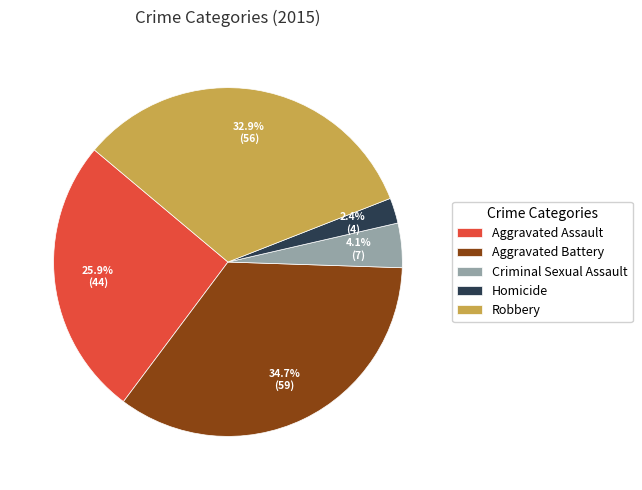

To the nearest percent, what is the difference between the largest and smallest slice percentages?

32%